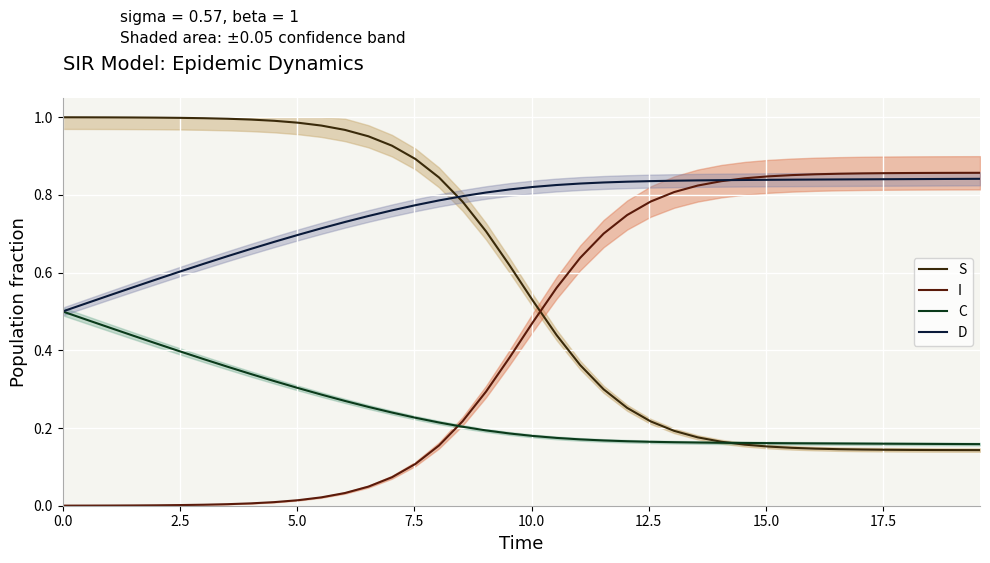

Is the value of S at 18 greater than the value of C at 23?

Yes